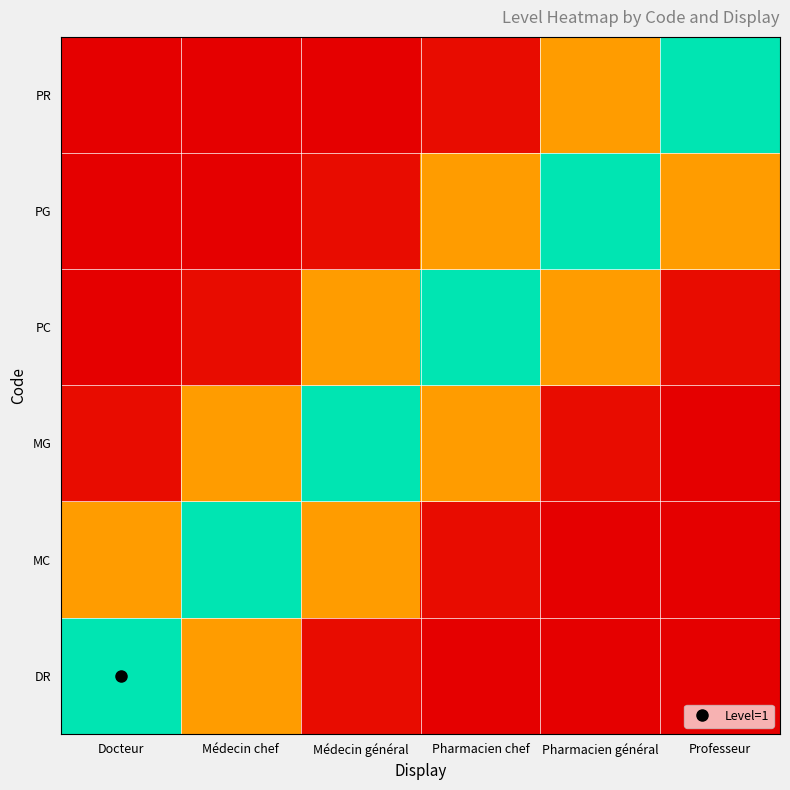

Which series has the largest range (max minus min)?

DR